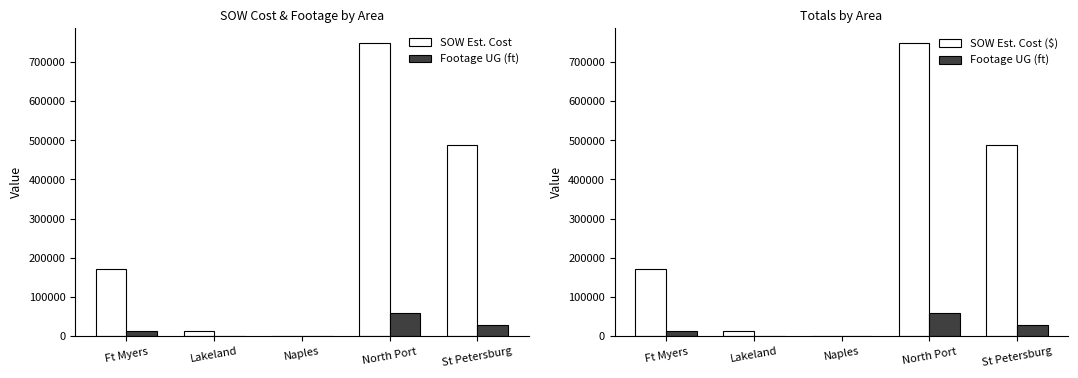

What is the difference between the Footage UG (ft) values at St Petersburg and North Port?

29988.0